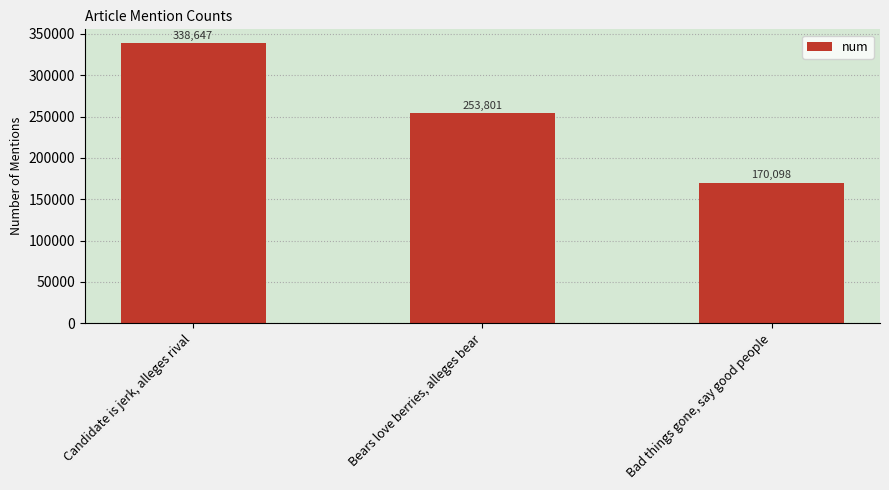

Is it true that the value at Bears love berries, alleges bear is 253801?

True